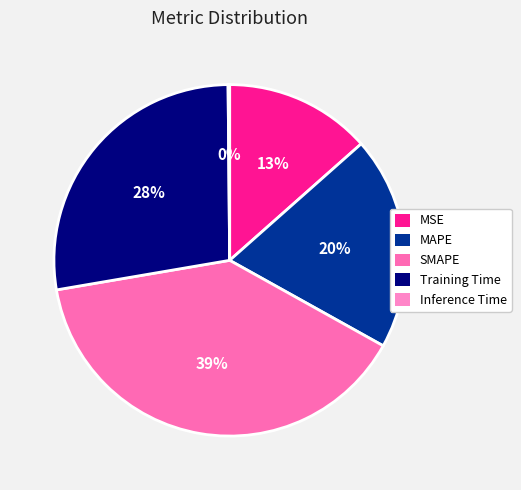

True or false: SMAPE accounts for 52% of the total.

False